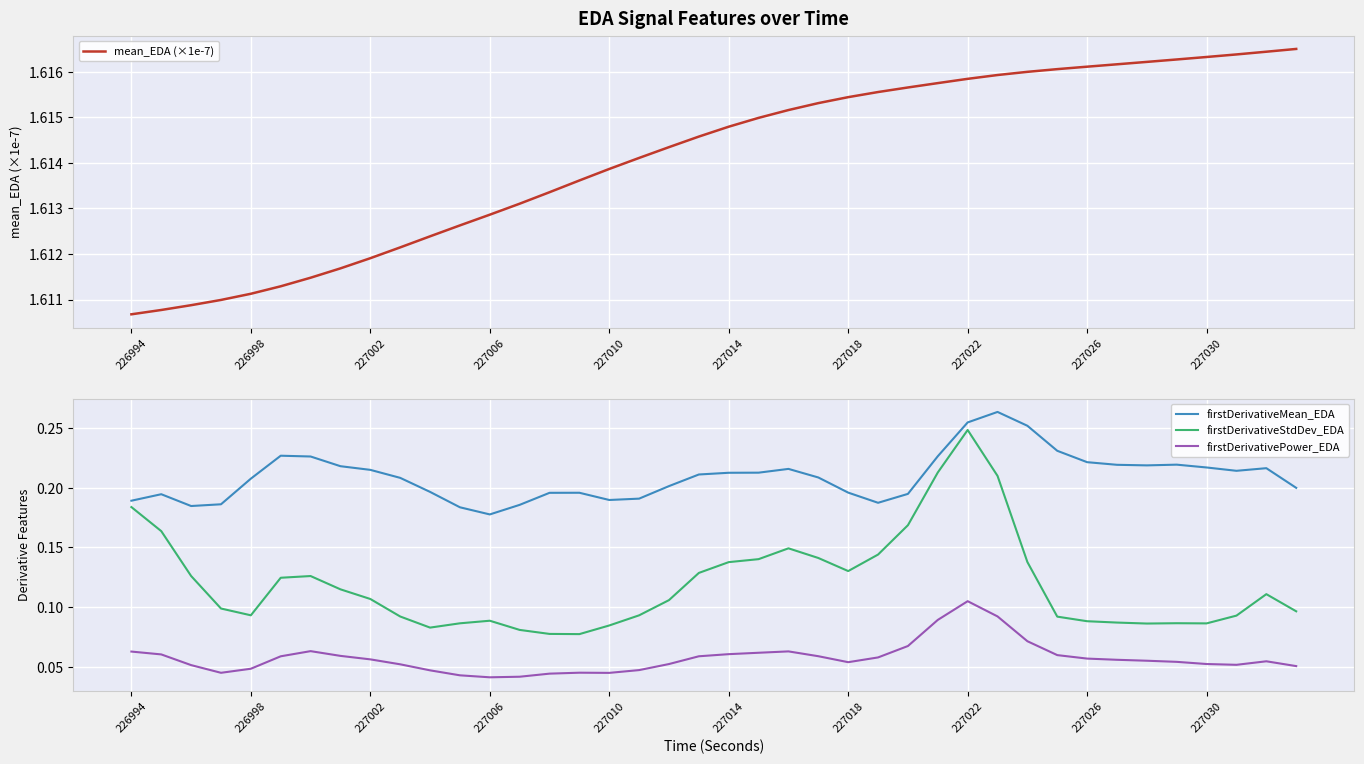

Rank the series by their maximum value, from lowest to highest.

firstDerivativePower_EDA, firstDerivativeStdDev_EDA, firstDerivativeMean_EDA, mean_EDA (×1e-7)